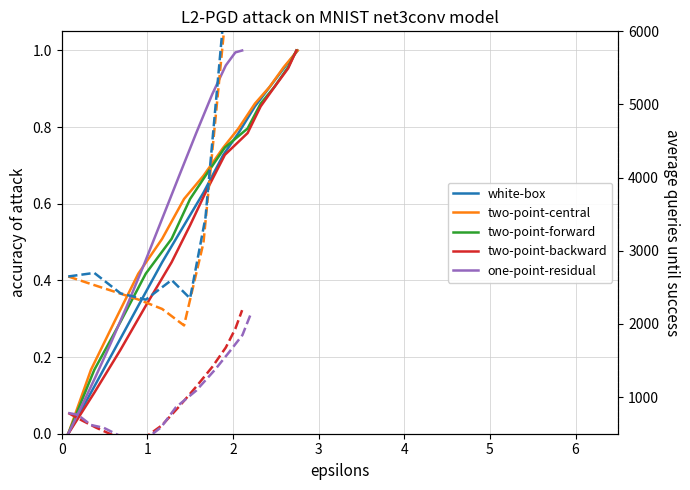

What is the value of the one-point-residual point at the 6th from the left?

0.4